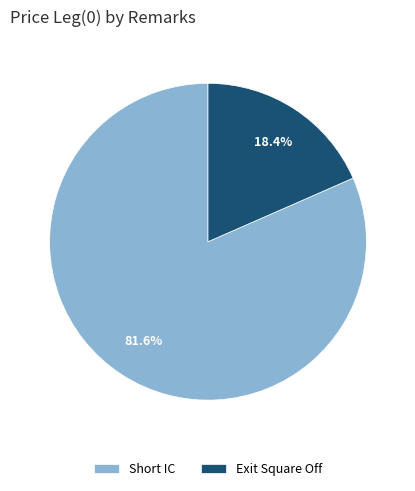

Which category accounts for the majority?

Short IC